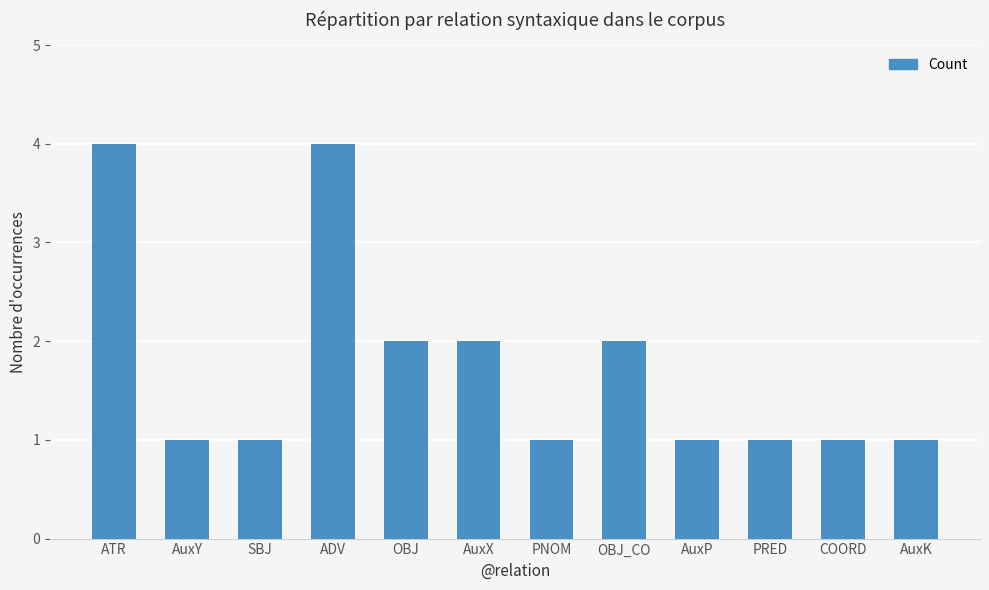

What is the difference between the maximum and minimum values?

3